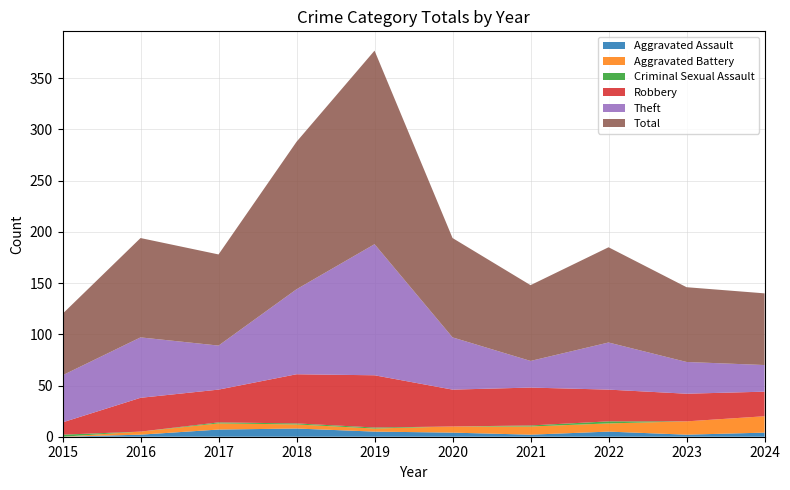

Reading left to right, what are all the values shown in this chart?

Aggravated Assault: 2015=0	2016=2	2017=7	2018=8	2019=5	2020=4	2021=2	2022=5	2023=2	2024=4
Aggravated Battery: 2015=0	2016=3	2017=6	2018=4	2019=3	2020=6	2021=8	2022=8	2023=13	2024=16
Criminal Sexual Assault: 2015=2	2016=0	2017=1	2018=1	2019=1	2020=0	2021=1	2022=2	2023=0	2024=0
Robbery: 2015=12	2016=33	2017=32	2018=48	2019=51	2020=36	2021=37	2022=31	2023=27	2024=24
Theft: 2015=46	2016=59	2017=43	2018=83	2019=128	2020=51	2021=26	2022=46	2023=31	2024=26
Total: 2015=60	2016=97	2017=89	2018=144	2019=189	2020=97	2021=74	2022=93	2023=73	2024=70